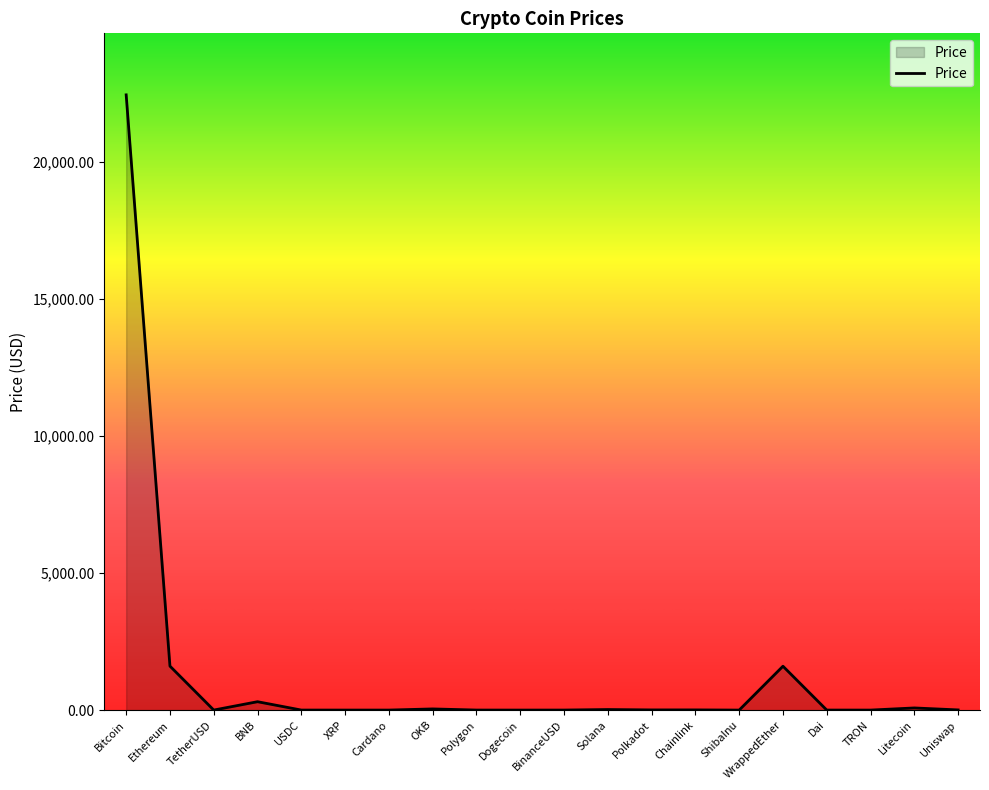

How many lines are shown in the chart?

1